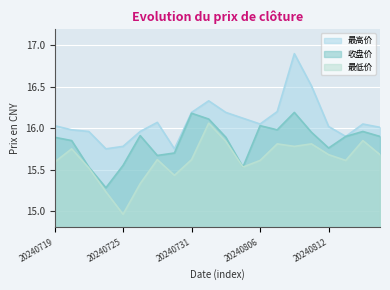

The value of 最高价 at 20240802 is 7.9. True or false?

False